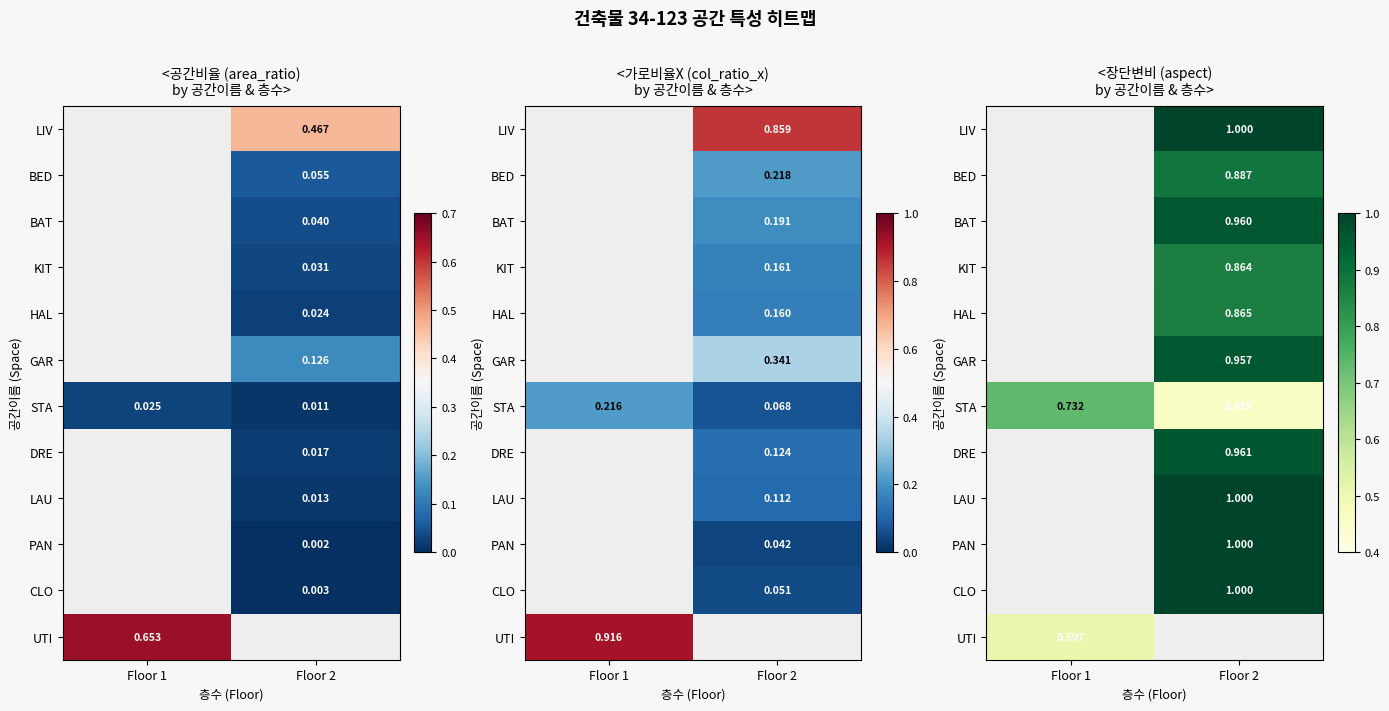

How many data points does each series have?

2